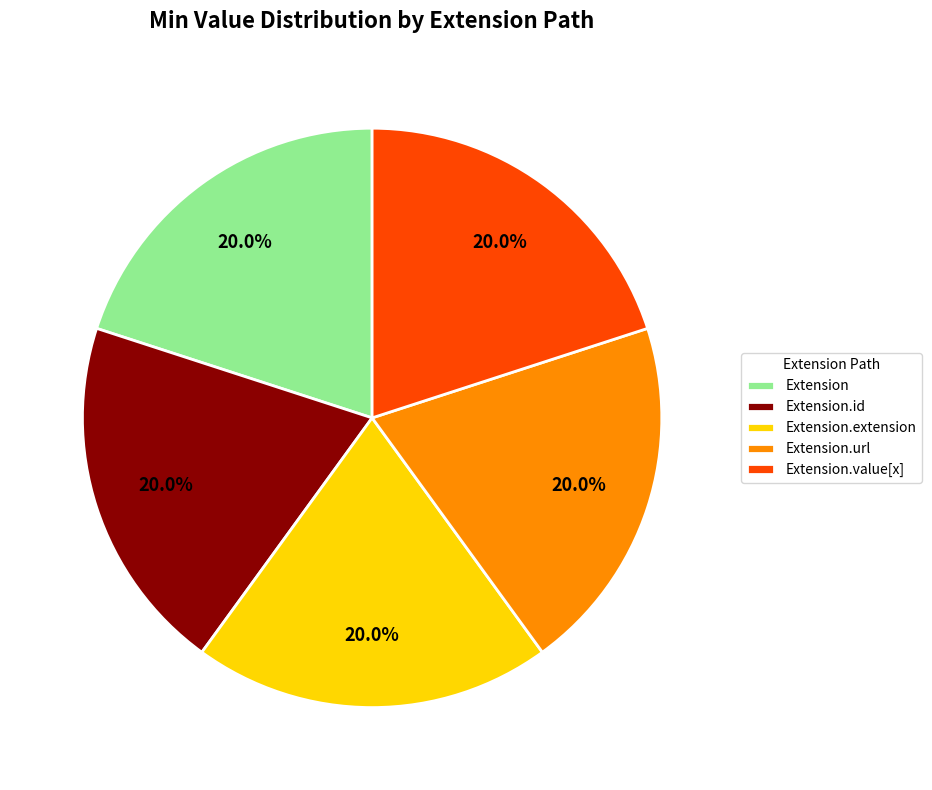

Is there any slice that represents more than half of the pie?

No